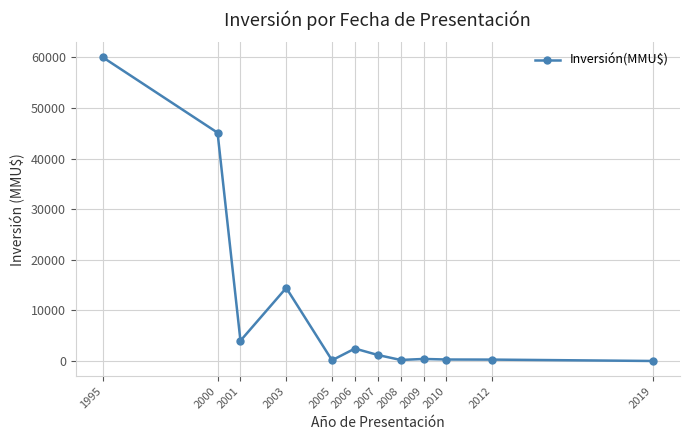

True or false: the data shows 5428 at 2003.

False